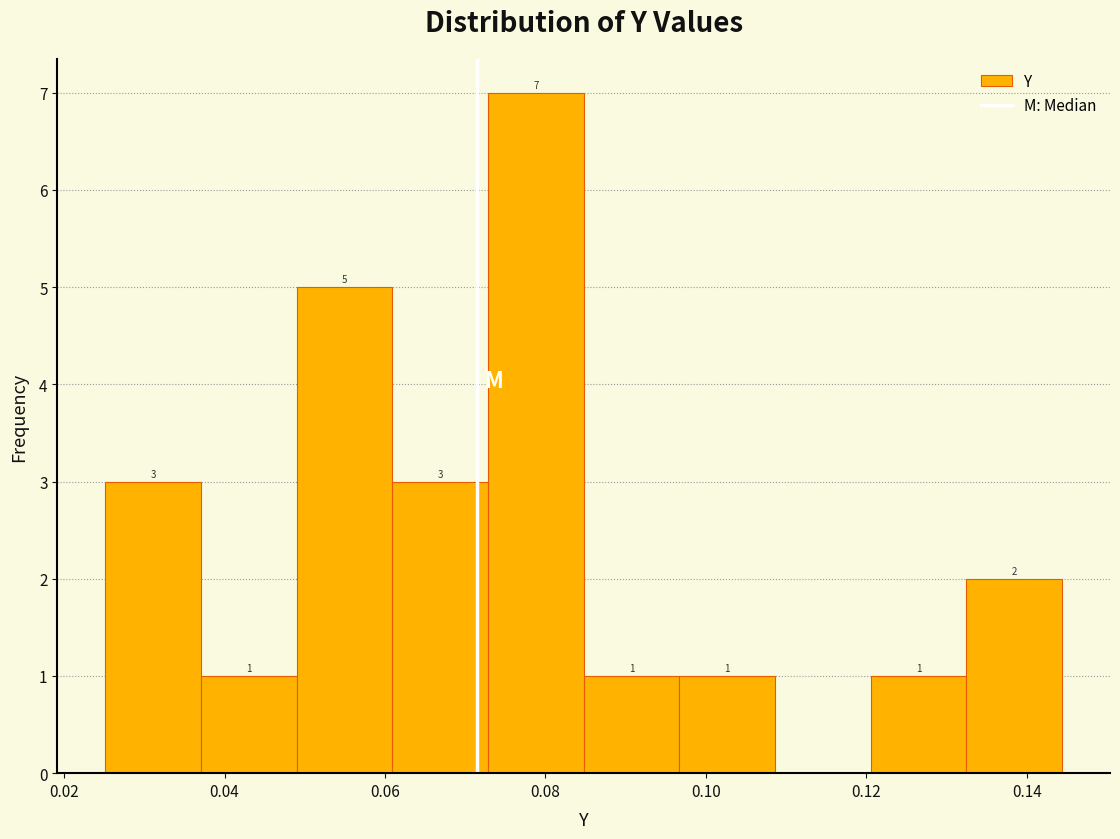

Which range on the x-axis has the tallest bar?

0.072 to 0.084